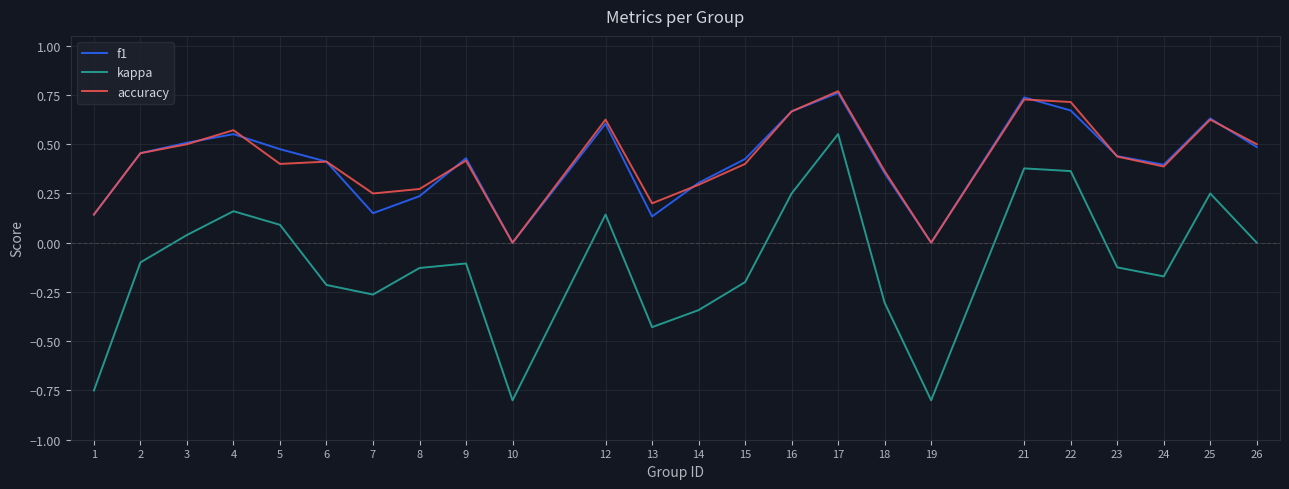

Which category has the highest value in the accuracy series?

17